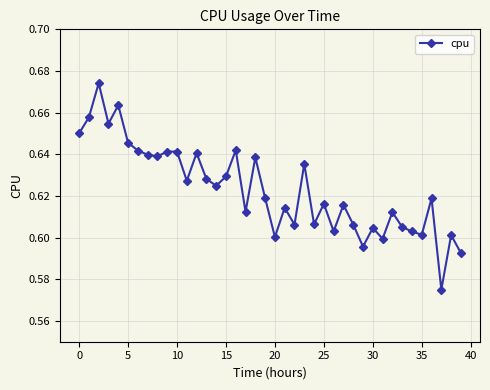

How many values are between 0 and 1?

40